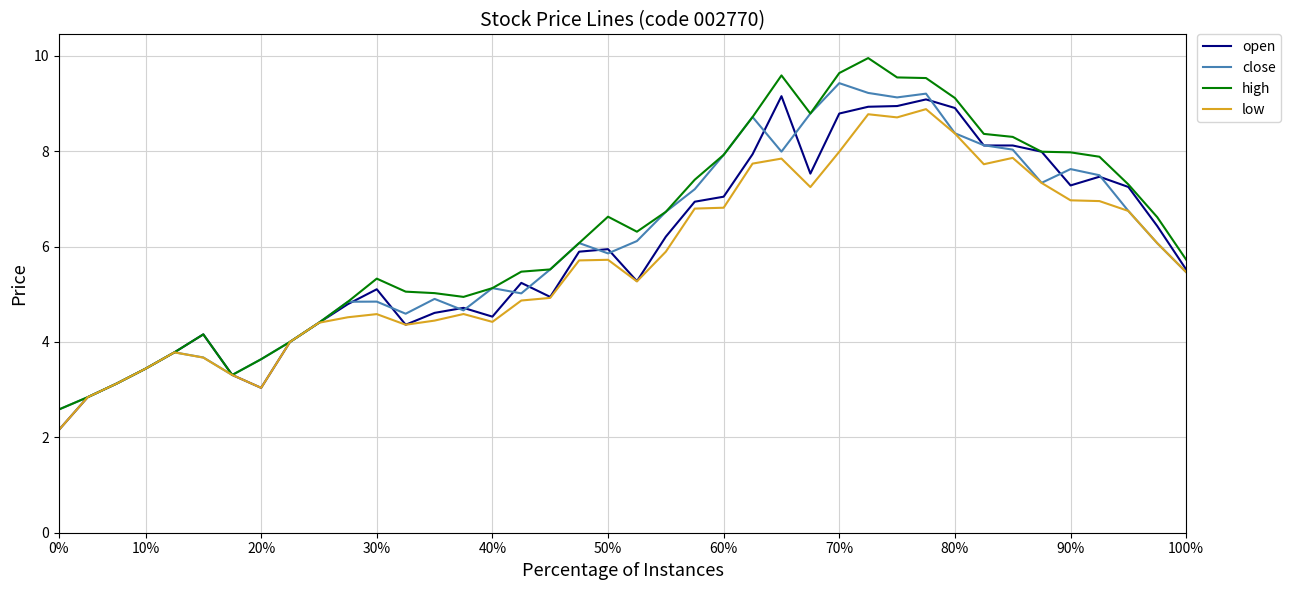

Which series has the widest spread of values?

high